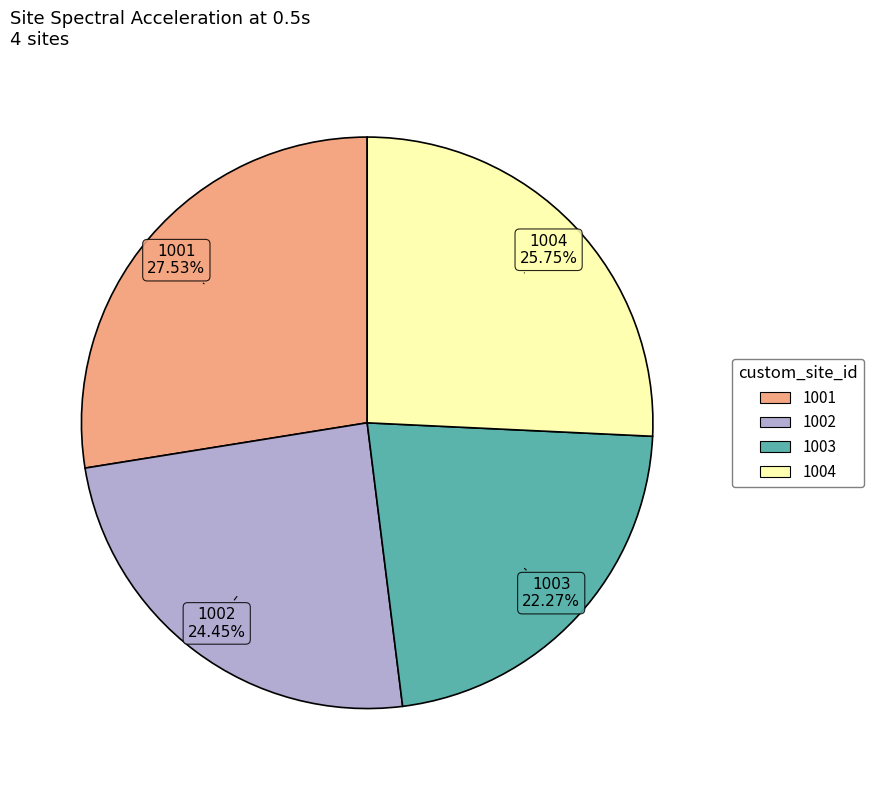

The 1003 slice represents 22% of the pie. True or false?

True